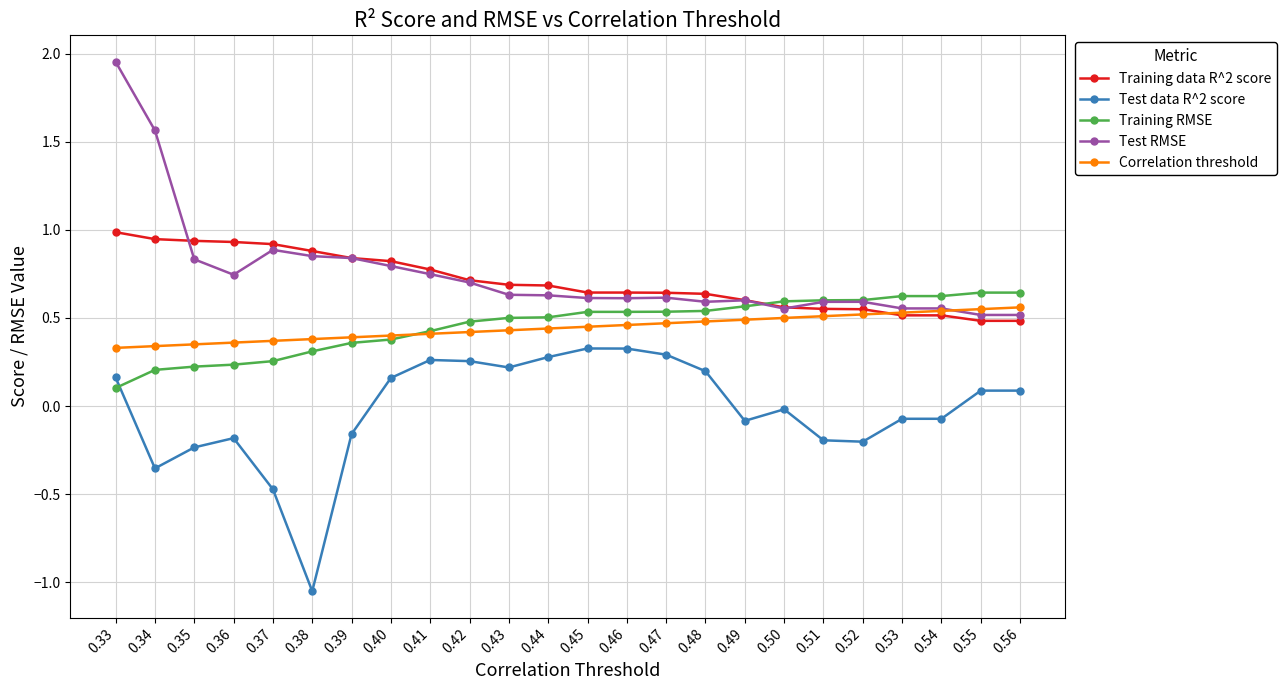

What are all the series names shown in the legend?

Training data R^2 score, Test data R^2 score, Training RMSE, Test RMSE, Correlation threshold